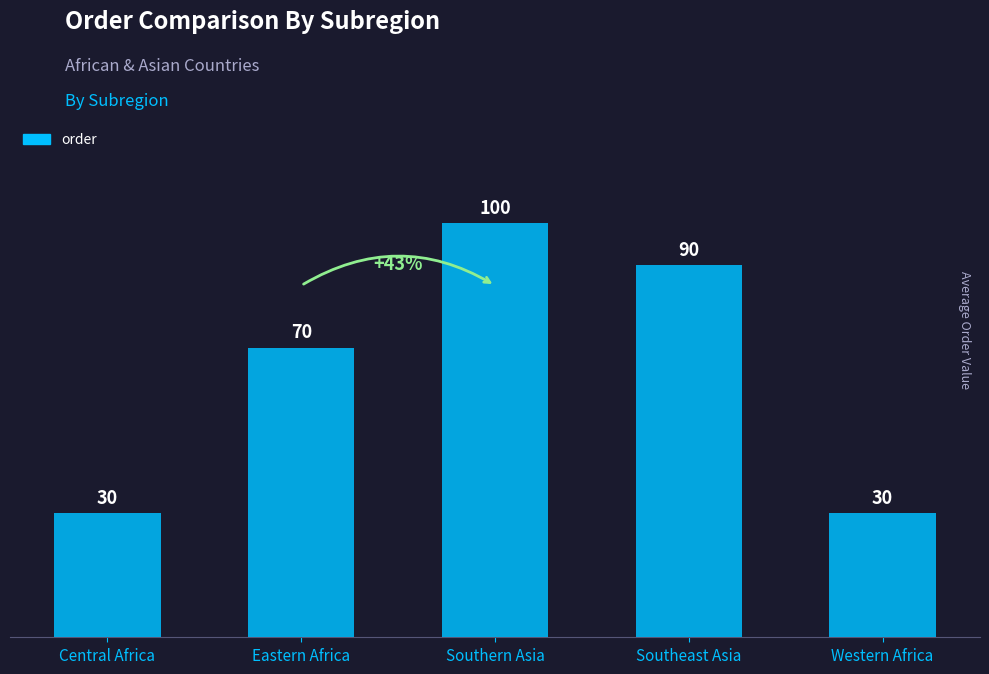

What is the difference between the values at Eastern Africa and Southern Asia?

30